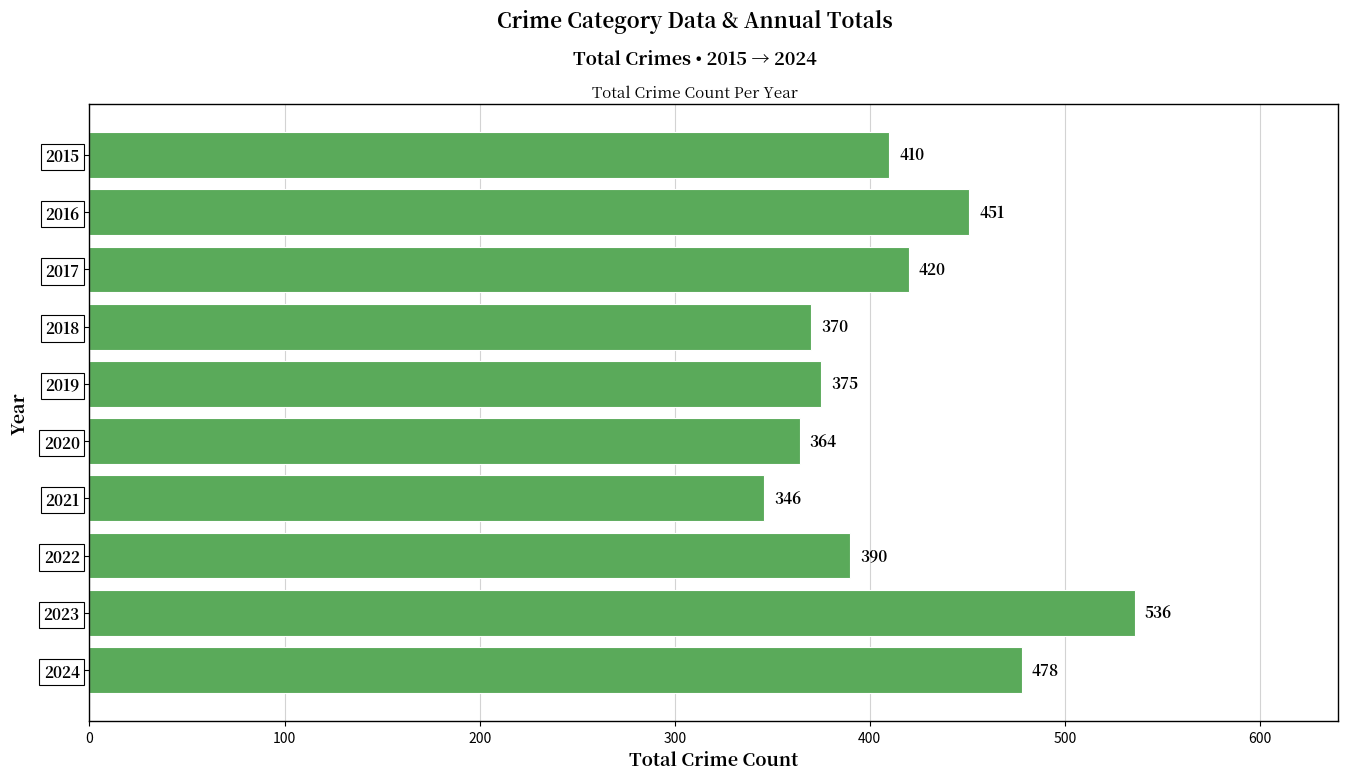

At which label is the value closest to 441?

2016